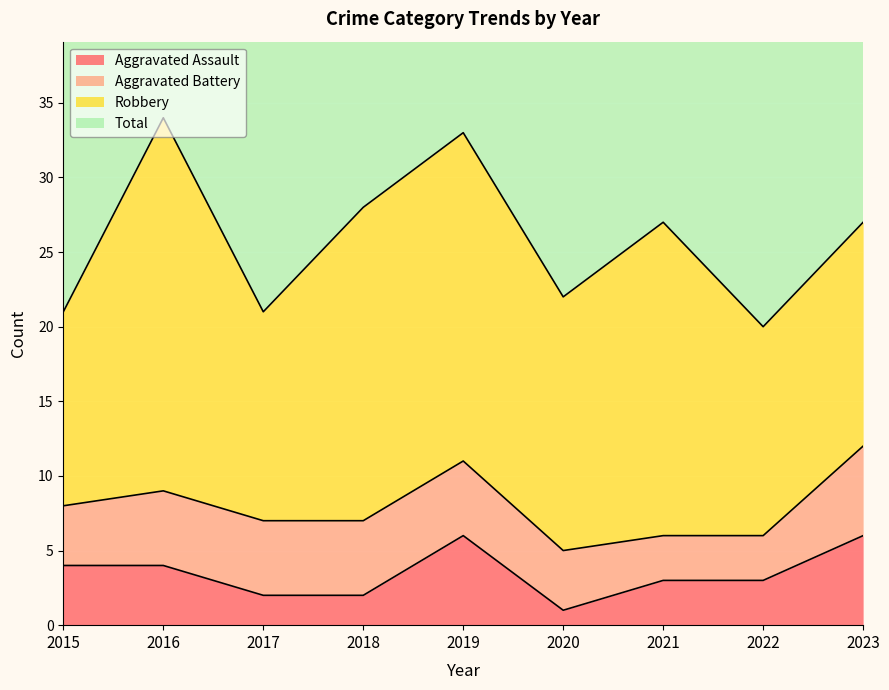

What is the approximate value of Total at 2017?

43